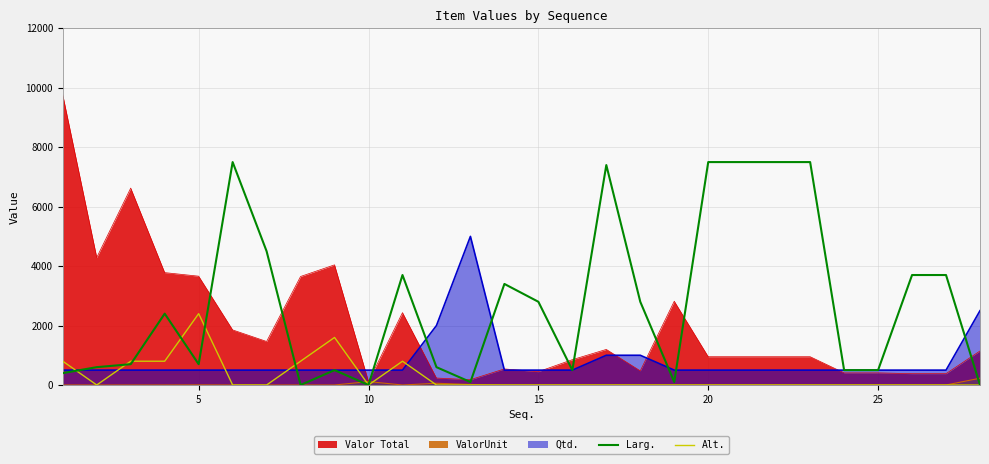

Which series has the largest total across all categories?

Larg.